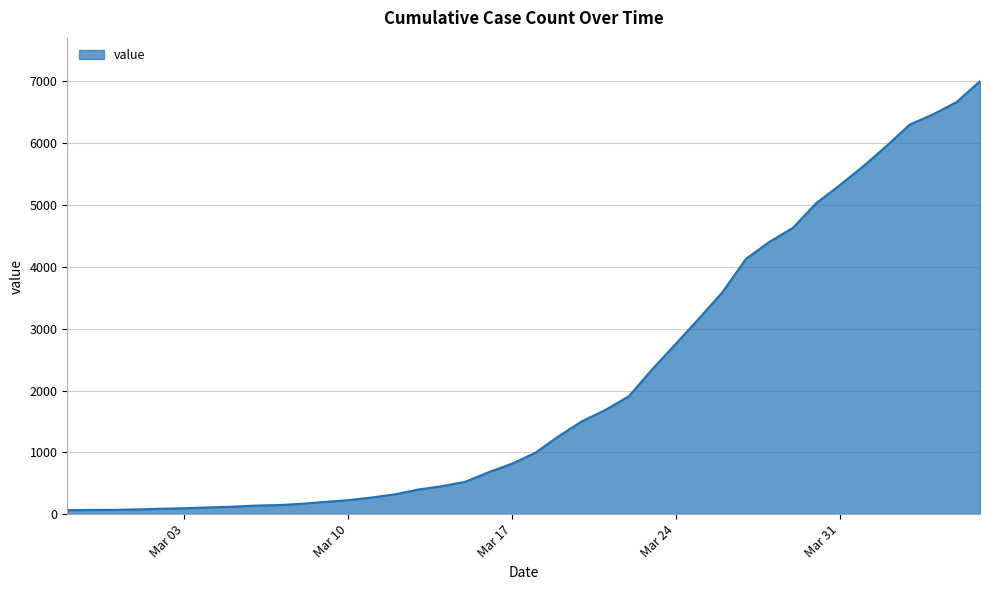

What is the maximum value shown in the chart?

7004